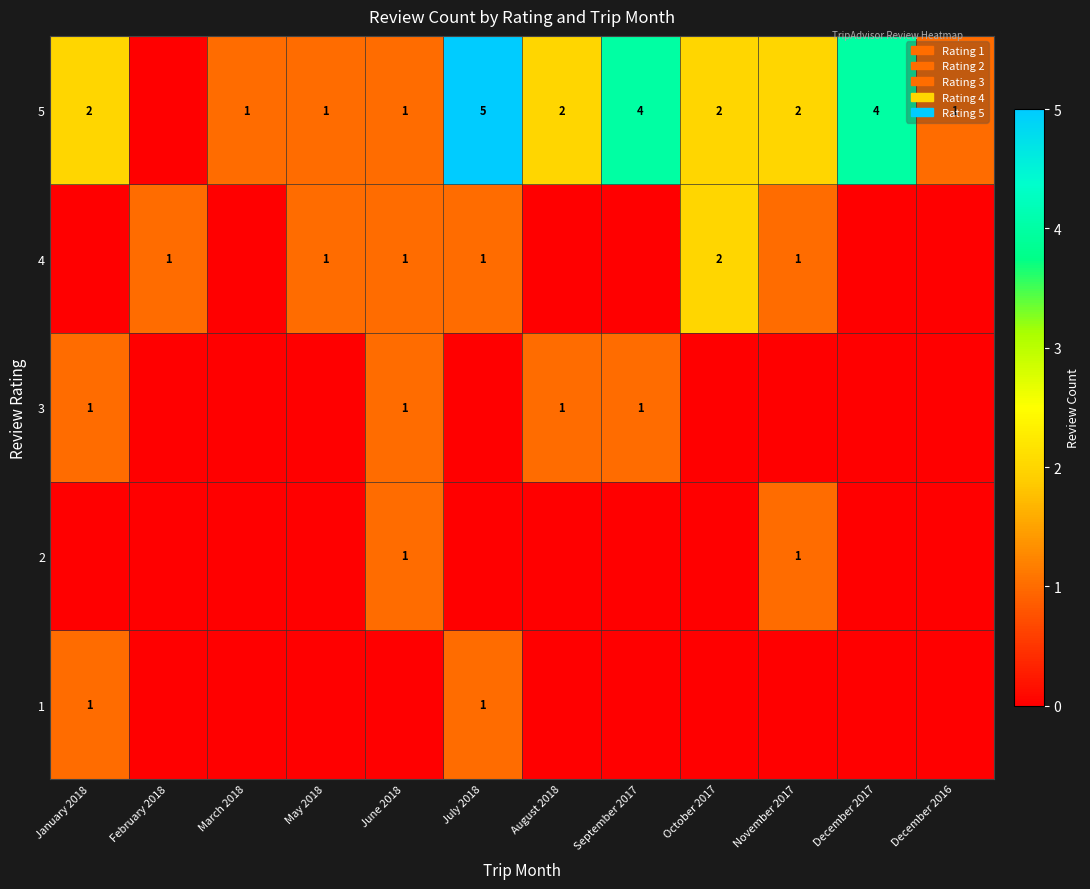

The 3 series shows 0 at August 2018. True or false?

False